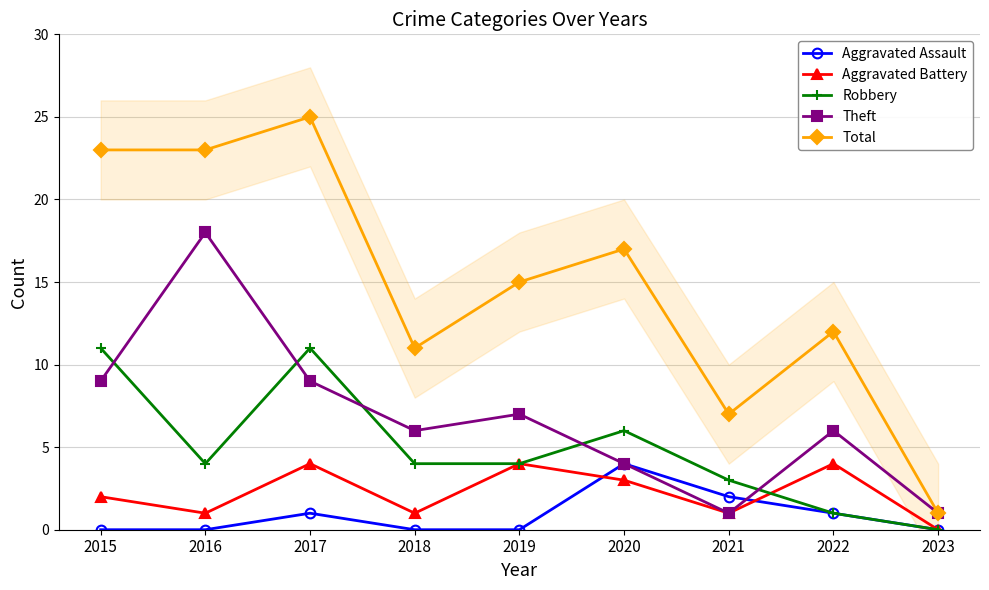

Read the Total value at 2015.

23